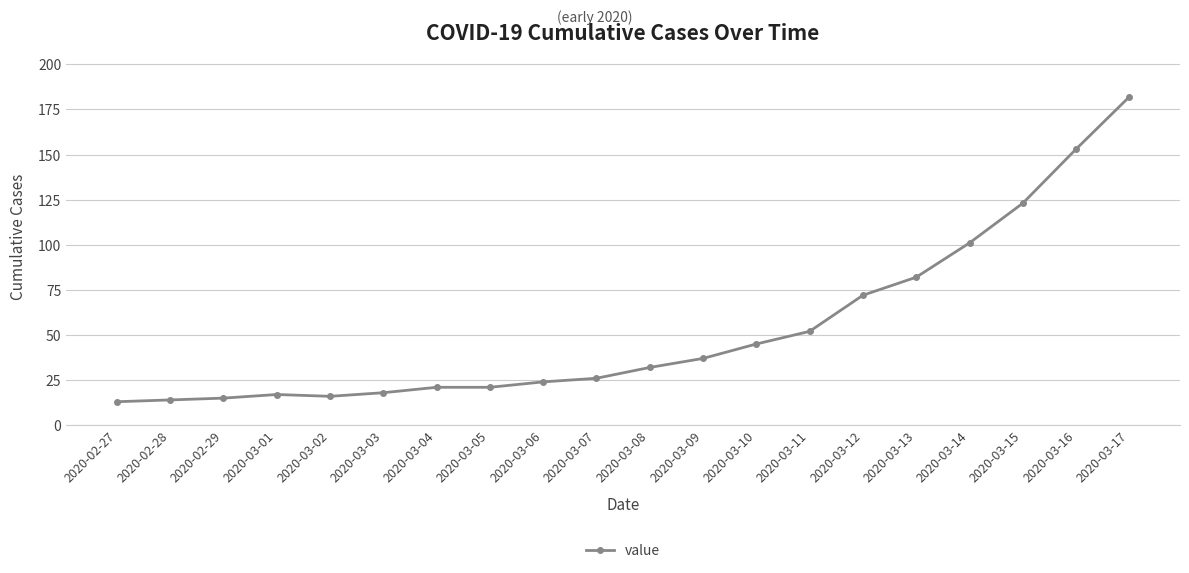

What is the label of the 20th point from the left?

2020-03-17